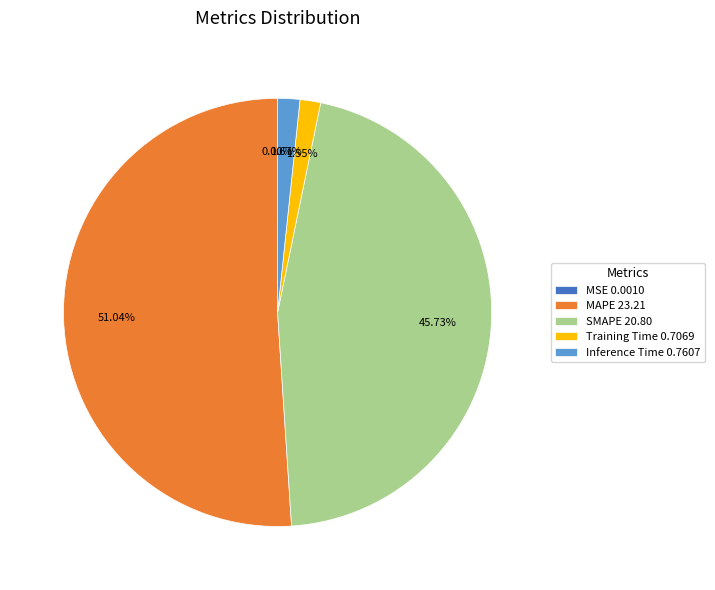

Does MAPE 23.21 account for over 50% of the chart?

Yes